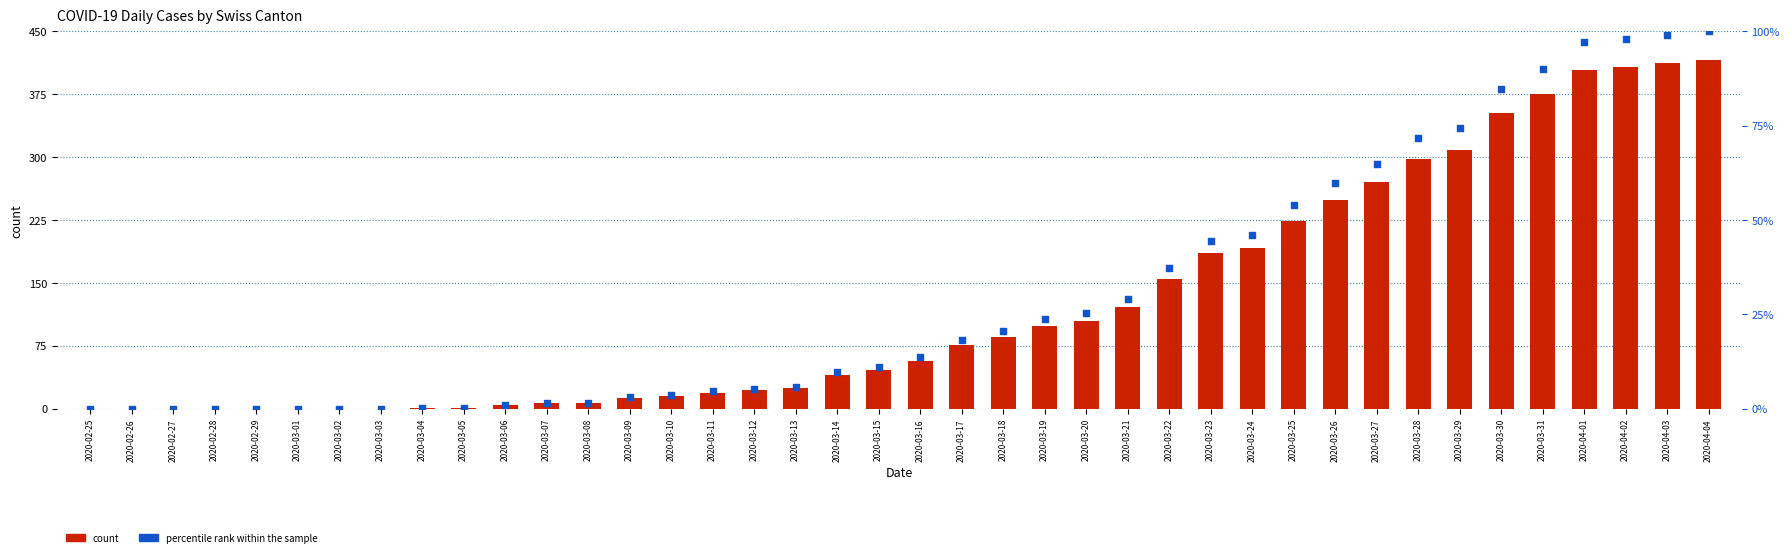

Which series contains the highest Y value?

count